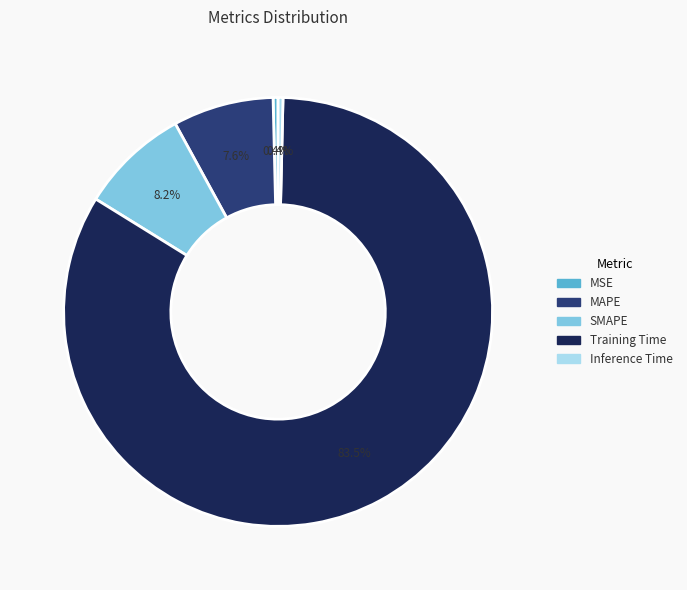

How much of the chart is everything except MAPE?

92.4%